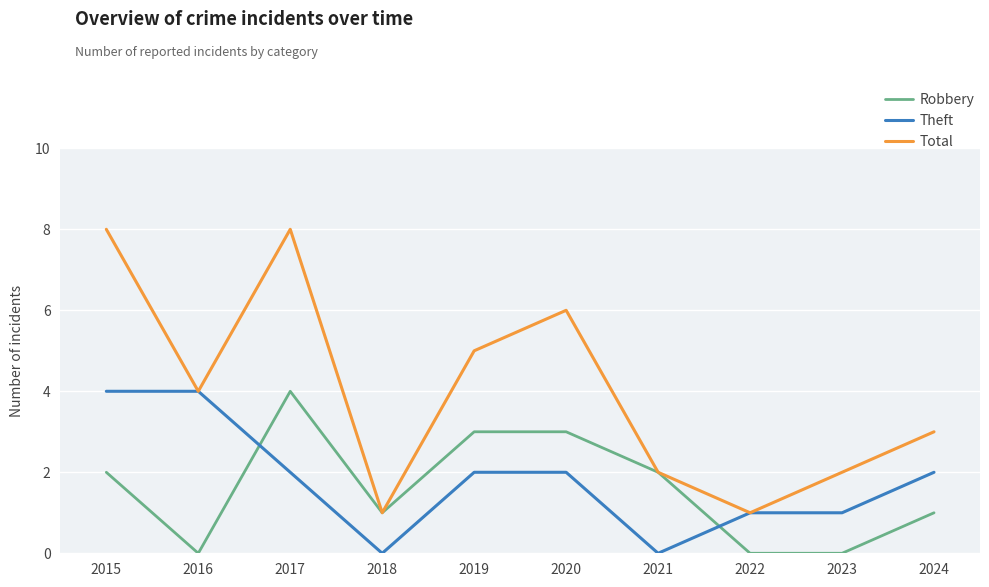

True or false: Robbery and Theft intersect in this chart.

True